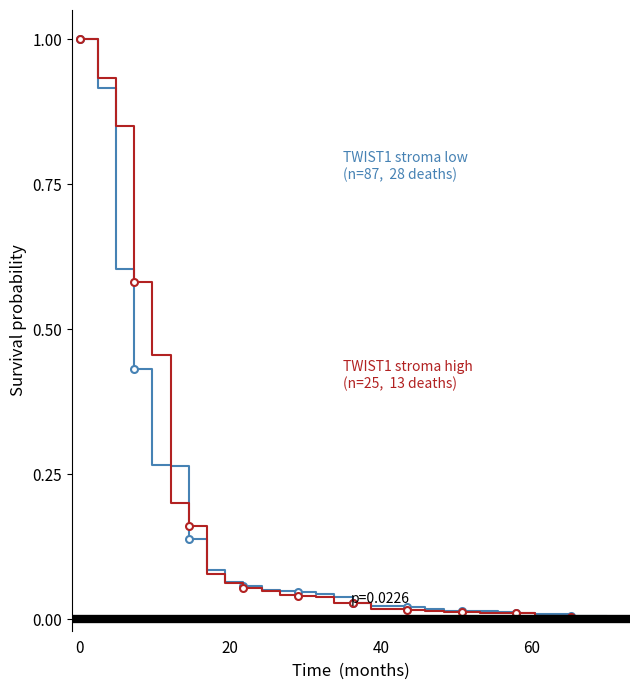

True or false: BSP (high) and PPWAP (low) cross at least once.

True